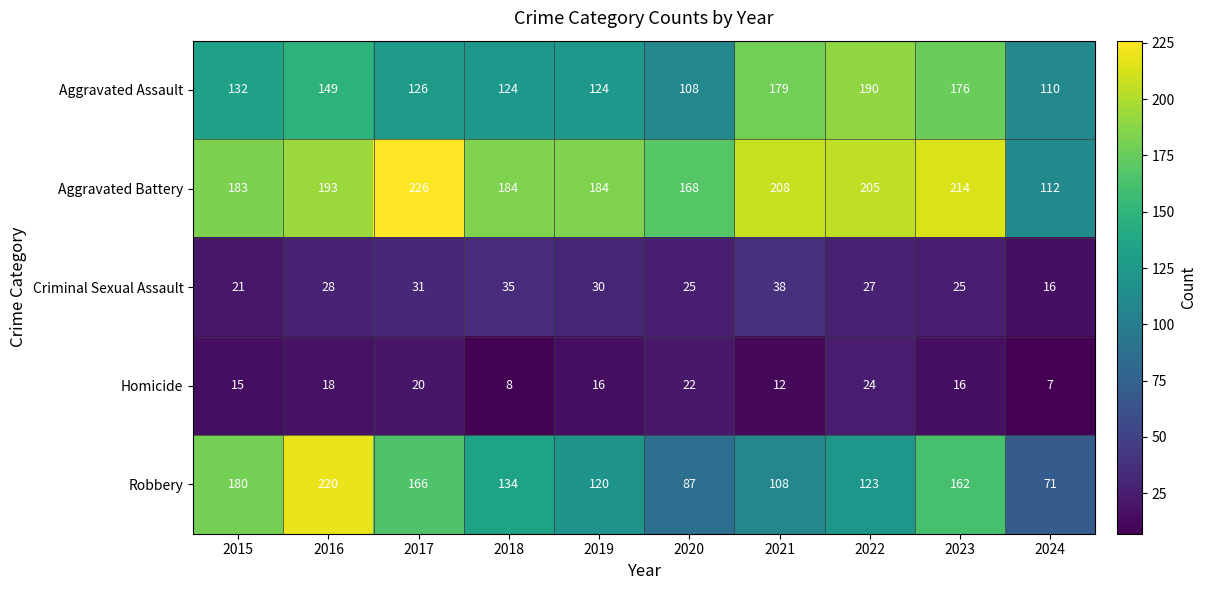

What is the spread (max minus min) of values at 2018?

176